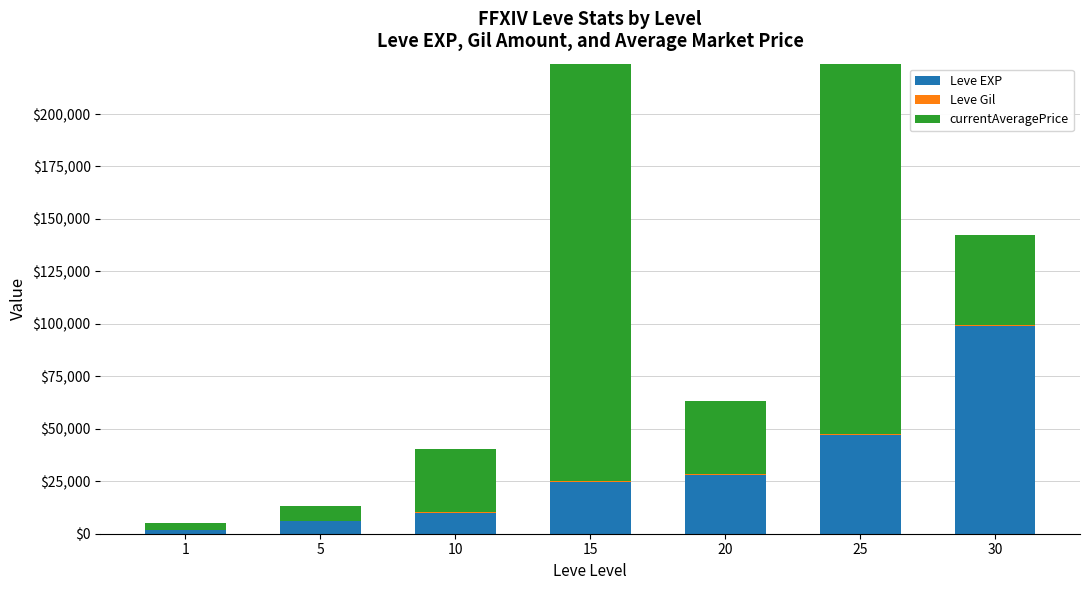

What is the average value of the currentAveragePrice series?

74000